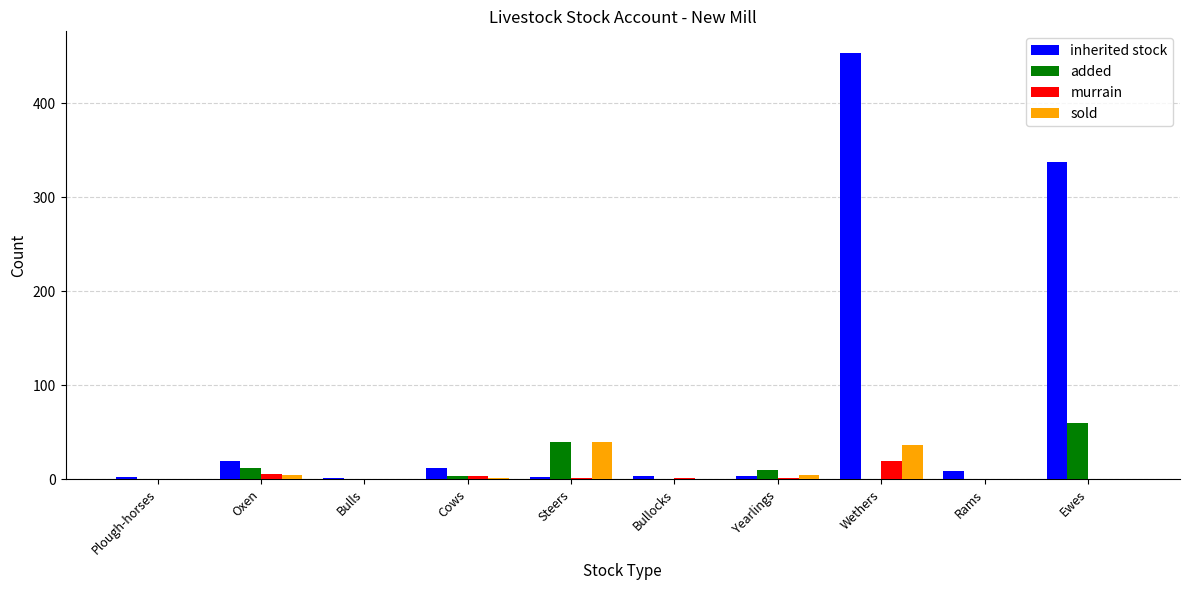

Between Plough-horses and Wethers, which series saw the biggest shift?

inherited stock